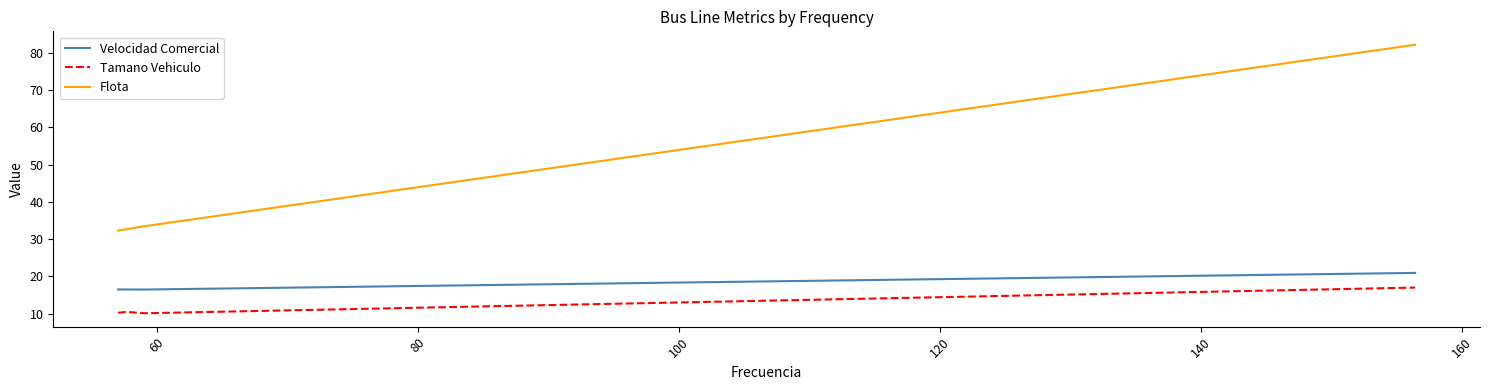

List the series in order of their overall mean, lowest first.

Tamano Vehiculo, Velocidad Comercial, Flota